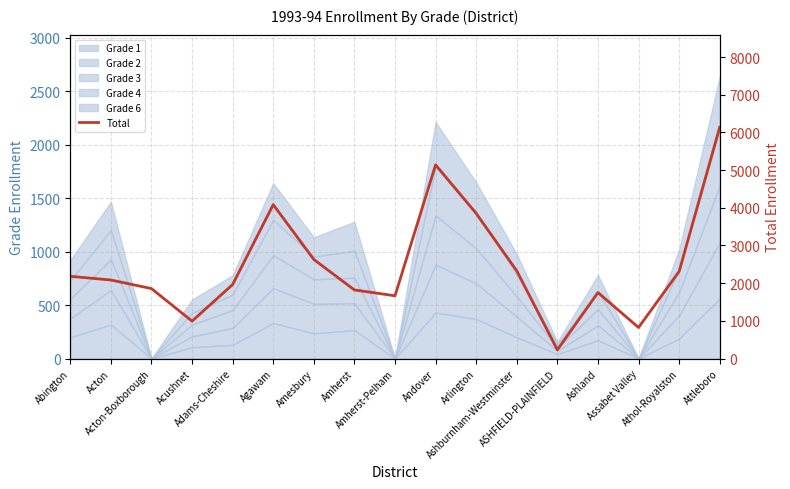

The value at Acton-Boxborough is 705. True or false?

False